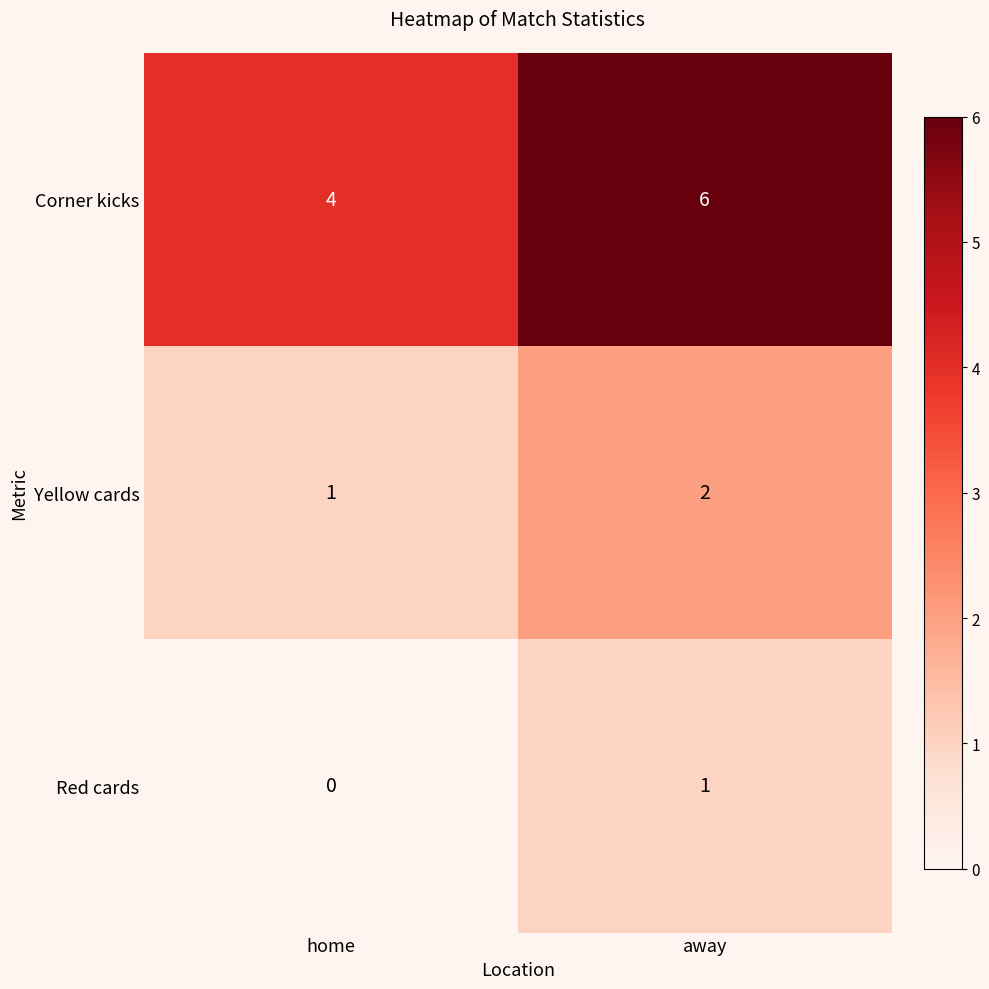

Reading right to left, what are all the values shown in this chart?

Corner kicks: 6	4
Yellow cards: 2	1
Red cards: 1	0